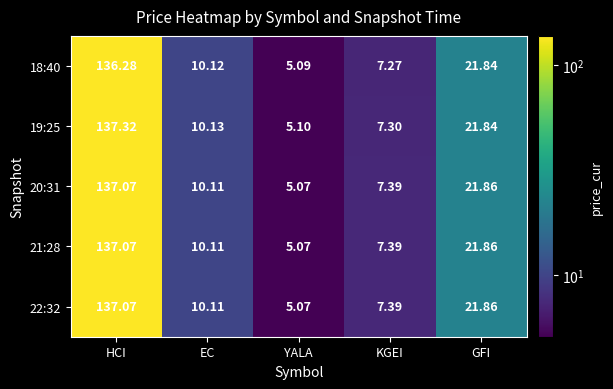

At which label does 19:25 reach its peak?

HCI